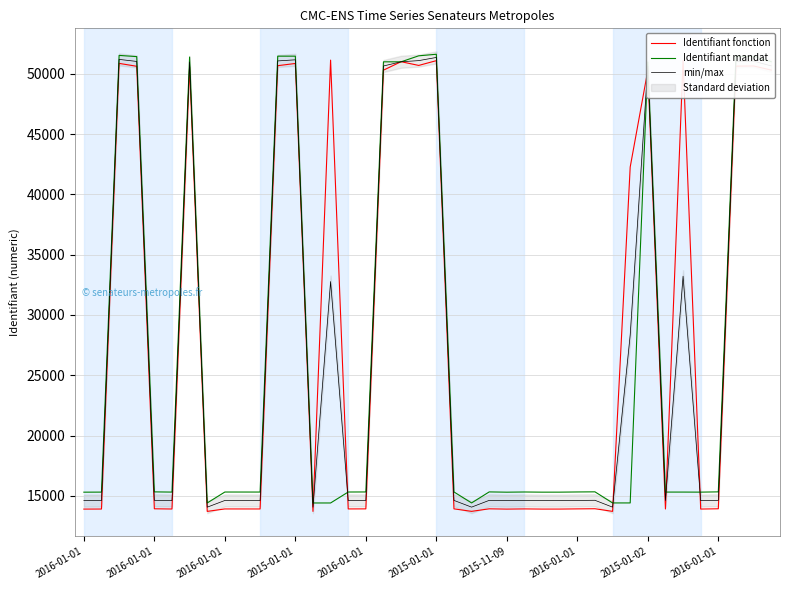

At which category is the sum across all series the highest?

2015-01-01